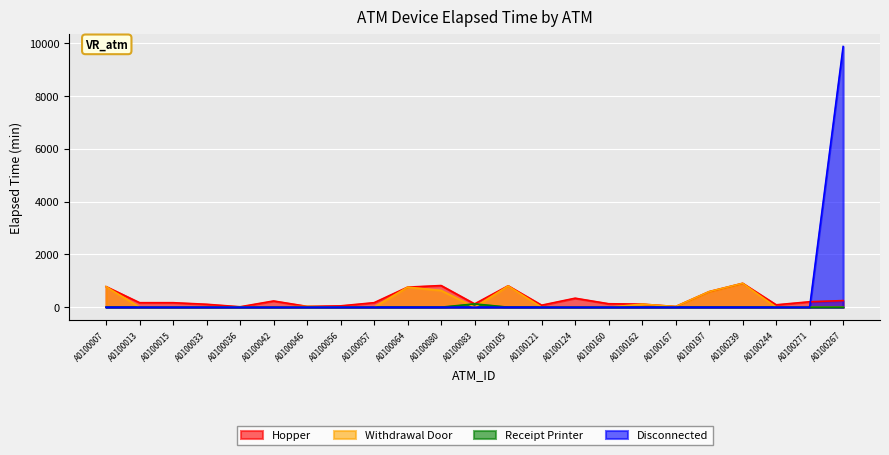

What is the difference between the second highest and second lowest values in the Hopper series?

795